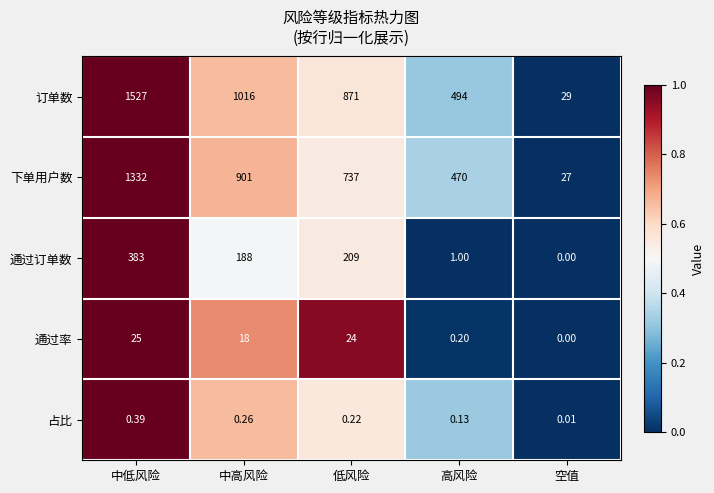

How many series are shown in this chart?

5